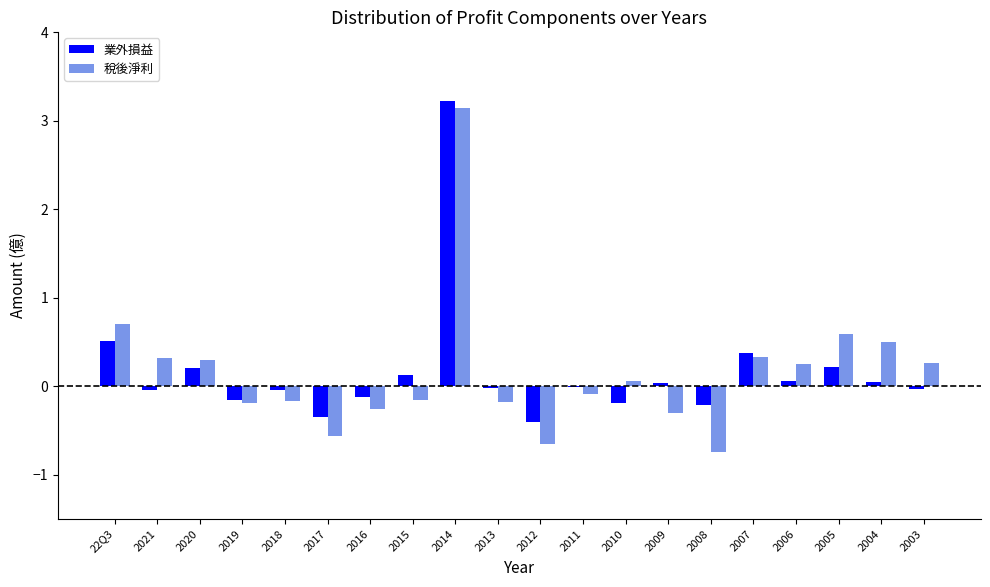

At which label is 業外損益 closest to 1?

22Q3